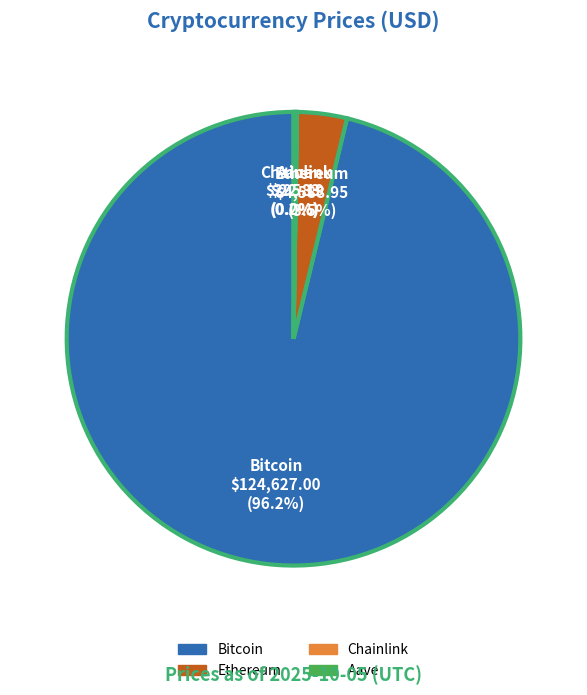

Is there any slice that represents more than half of the pie?

Yes